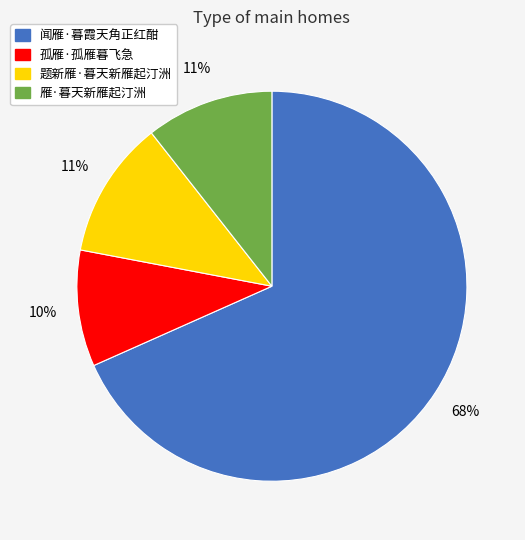

To the nearest percent, what portion does 雁·暮天新雁起汀洲 represent?

11%